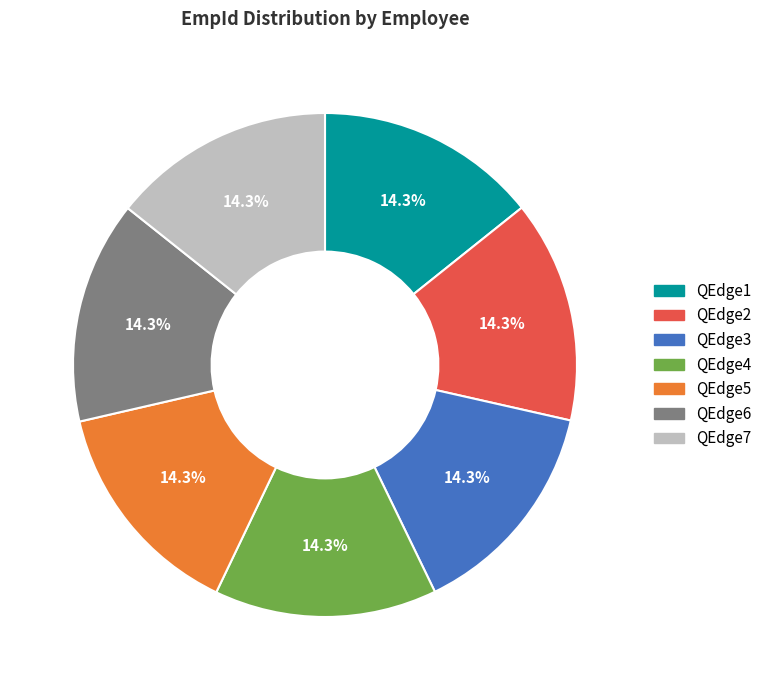

To the nearest percent, what is the average slice percentage?

14%